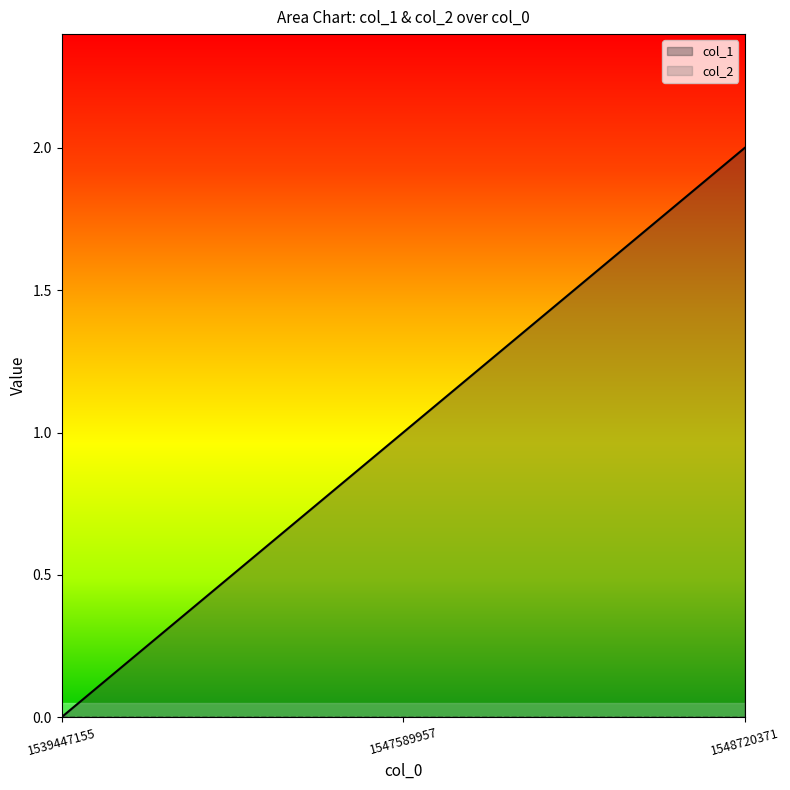

Between 1547589957 and 1539447155, which is larger?

1547589957